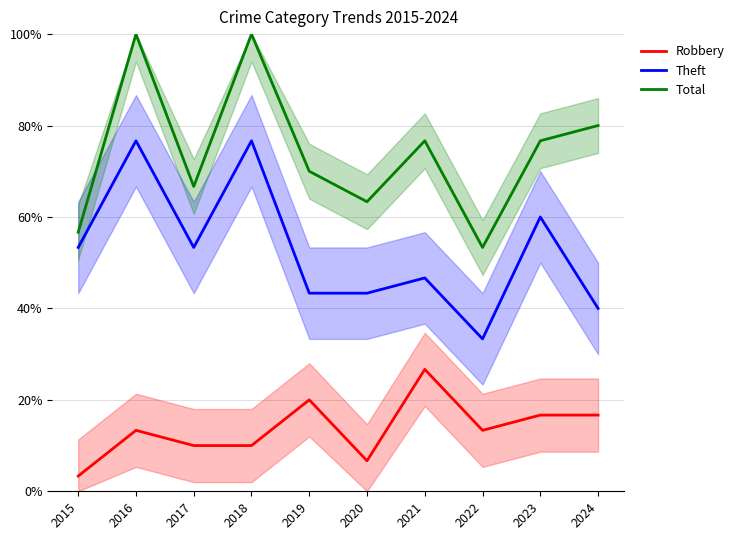

True or false: Total and Robbery cross at least once.

False